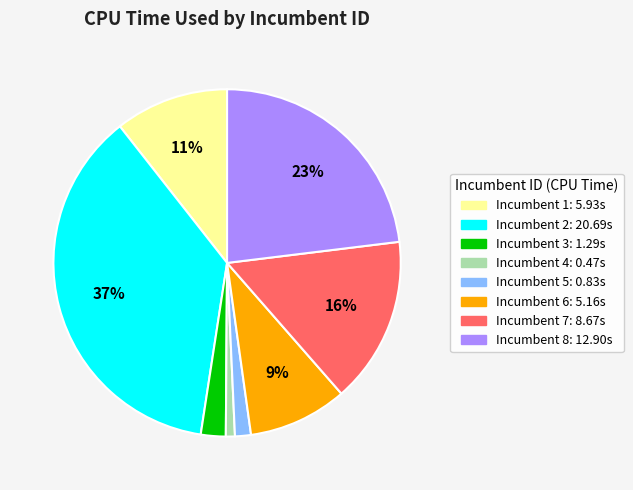

Does any single category account for the majority?

No